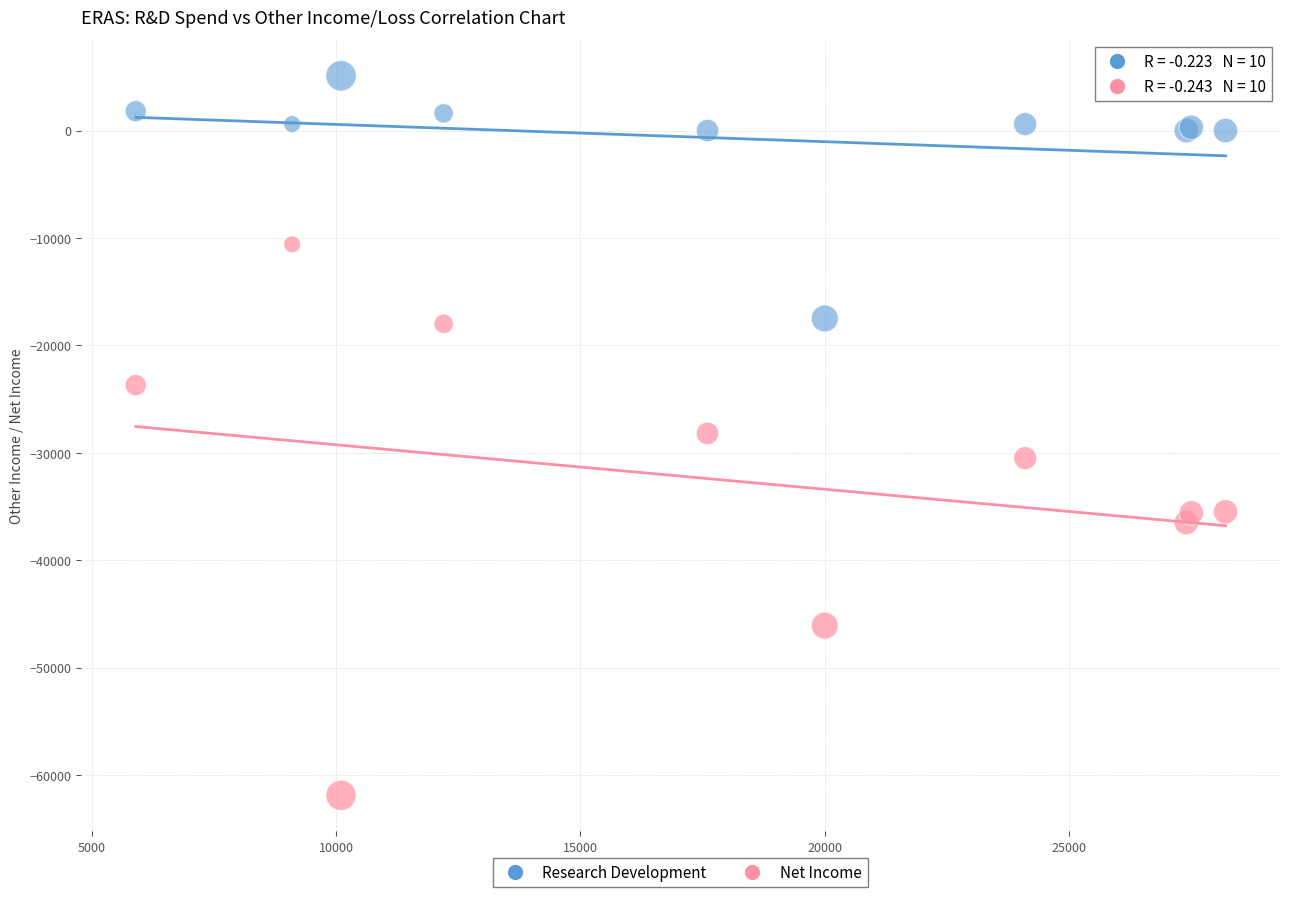

Which series contains the lowest Y value?

Net Income